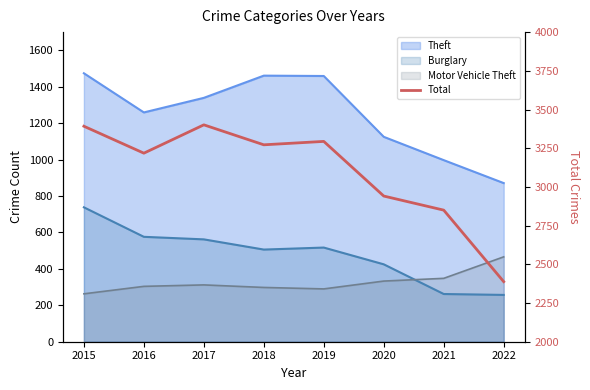

How many interior local valleys (lower than both neighbors) does the data have?

2